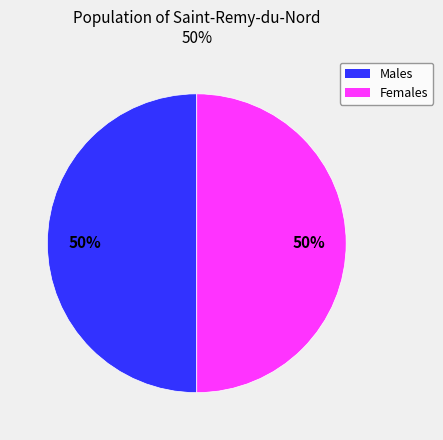

How many segments does this pie chart have?

2